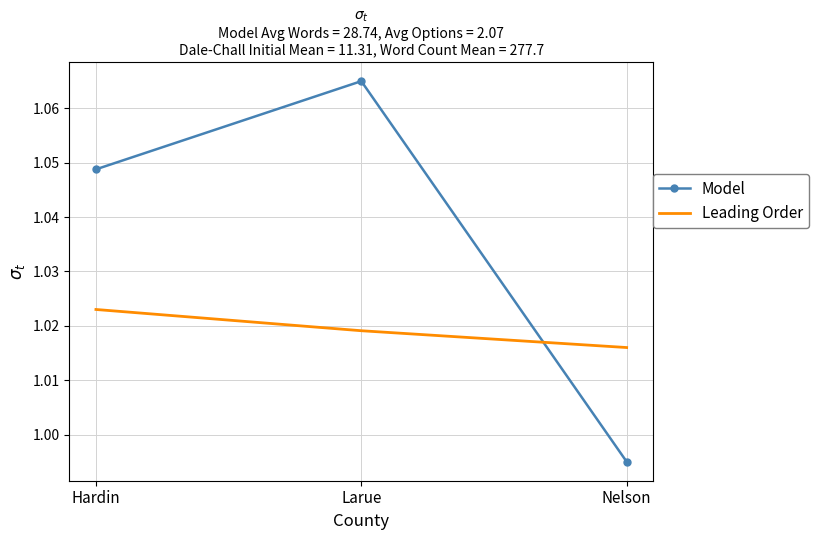

Which series changed the most between Hardin and Larue?

Model